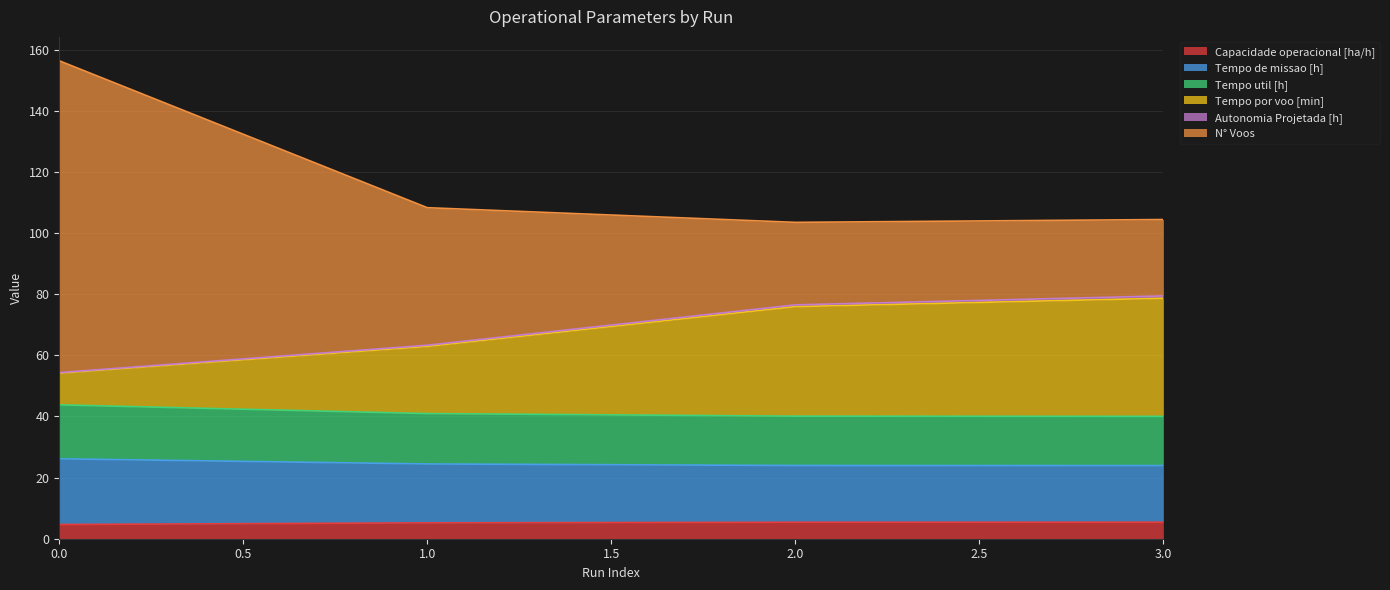

How many lines are shown in the chart?

6